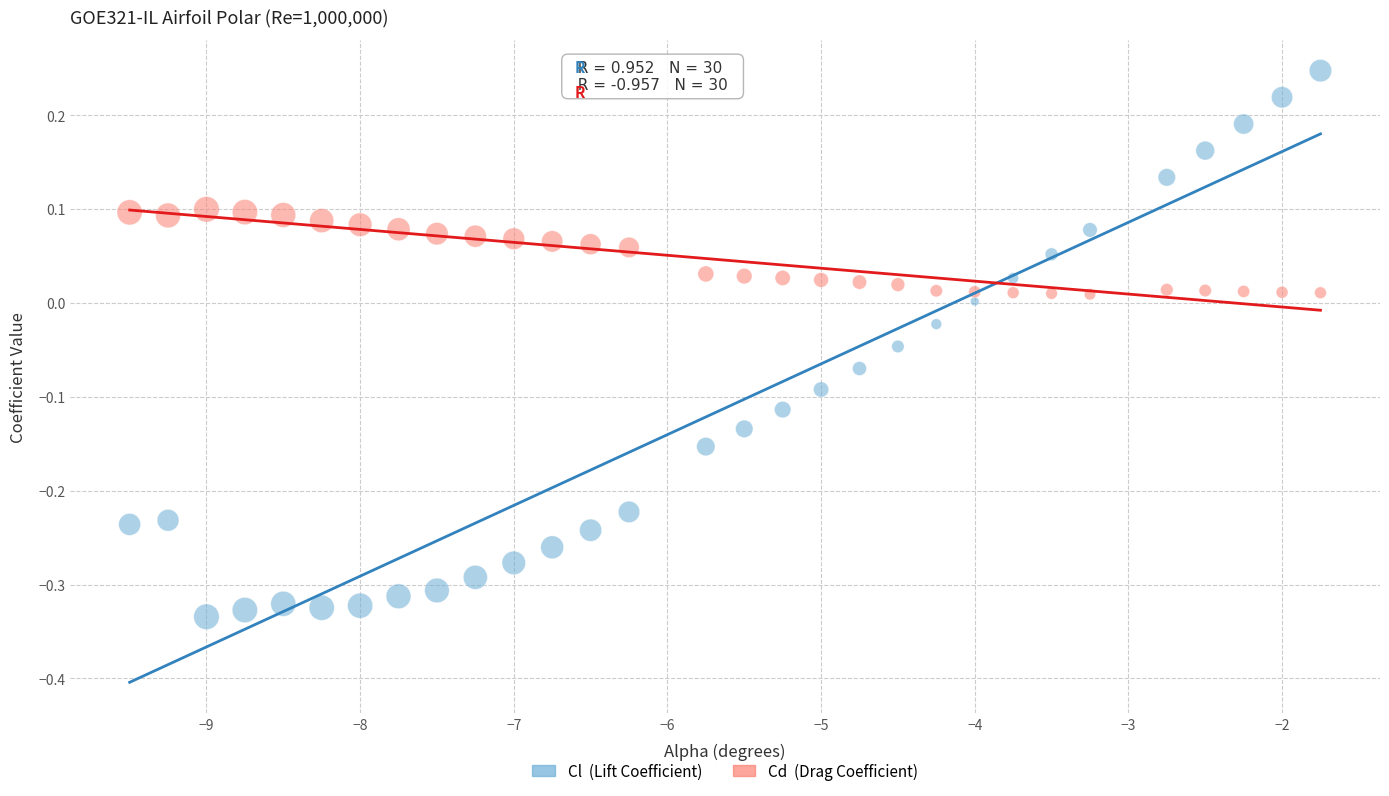

Across all data points, what is the range of Y values (max minus min)?

0.6